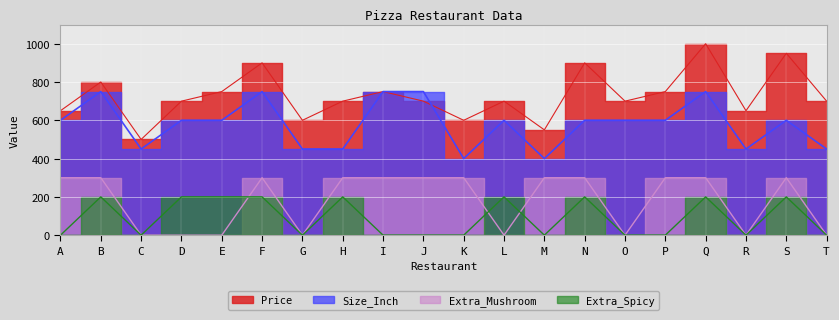

Rank the series at P from highest to lowest value.

Price, Size_Inch, Extra_Mushroom, Extra_Spicy